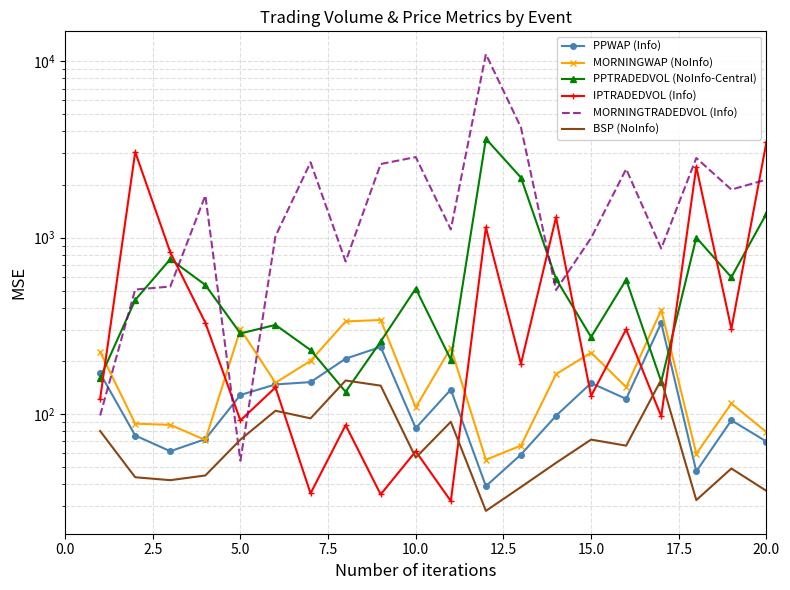

How many interior local peaks does the BSP (NoInfo) series have?

6